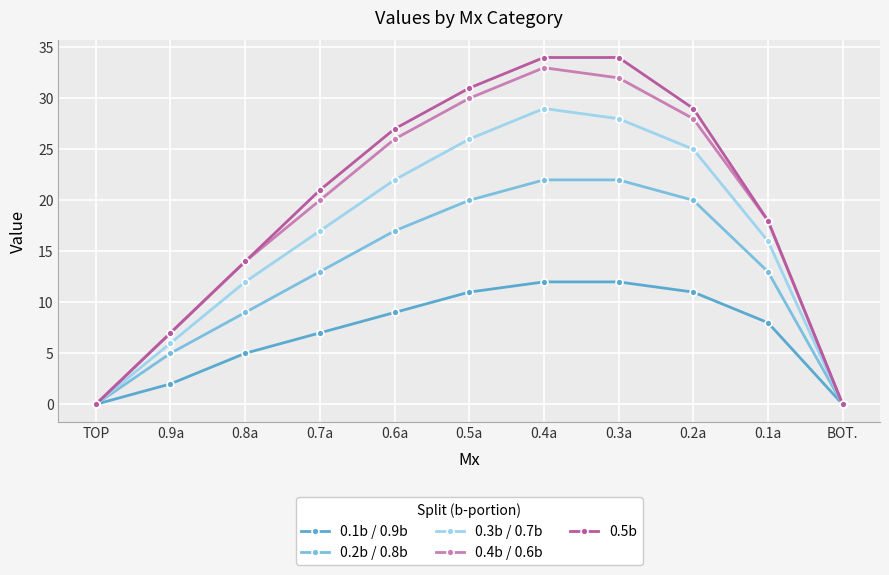

Reading right to left, list all the values displayed in this chart.

0.1b / 0.9b: 0	8	11	12	12	11	9	7	5	2	0
0.2b / 0.8b: 0	13	20	22	22	20	17	13	9	5	0
0.3b / 0.7b: 0	16	25	28	29	26	22	17	12	6	0
0.4b / 0.6b: 0	18	28	32	33	30	26	20	14	7	0
0.5b: 0	18	29	34	34	31	27	21	14	7	0